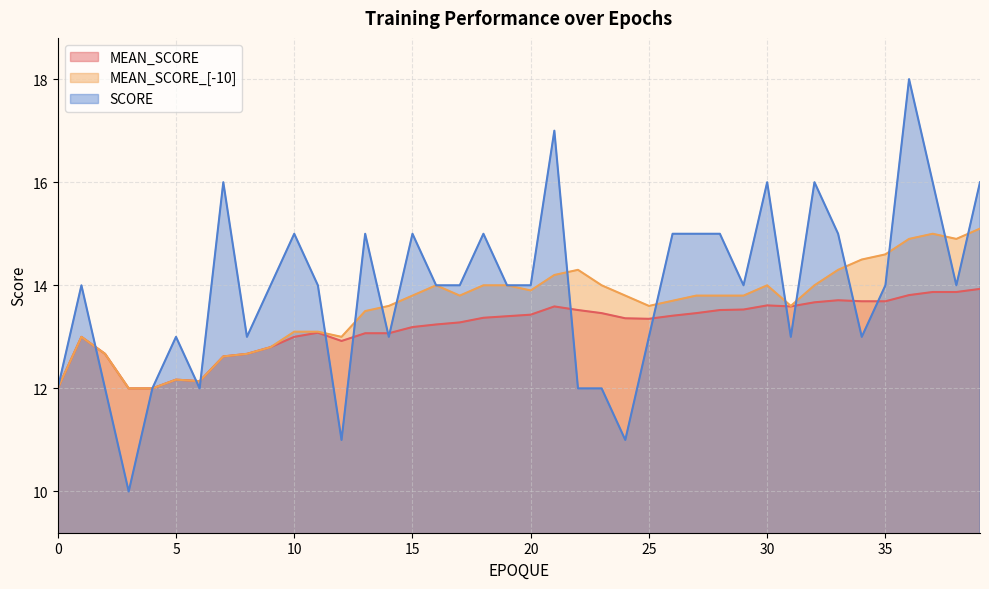

What is the difference between the SCORE values at 22 and 1?

2.0